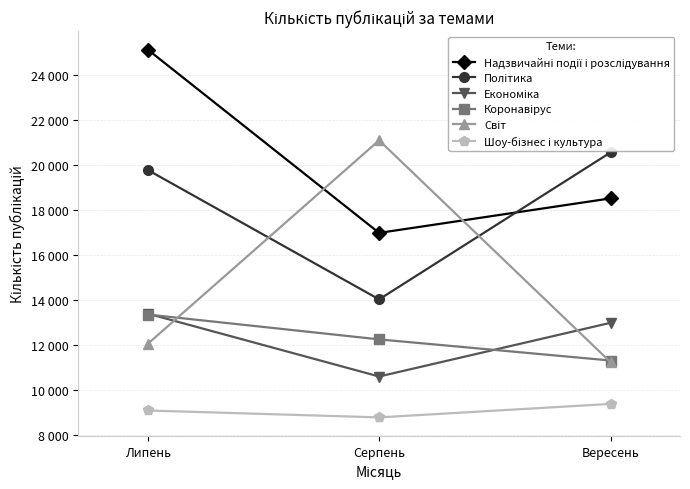

Where does the Надзвичайні події і розслідування series first go above 18508?

Липень